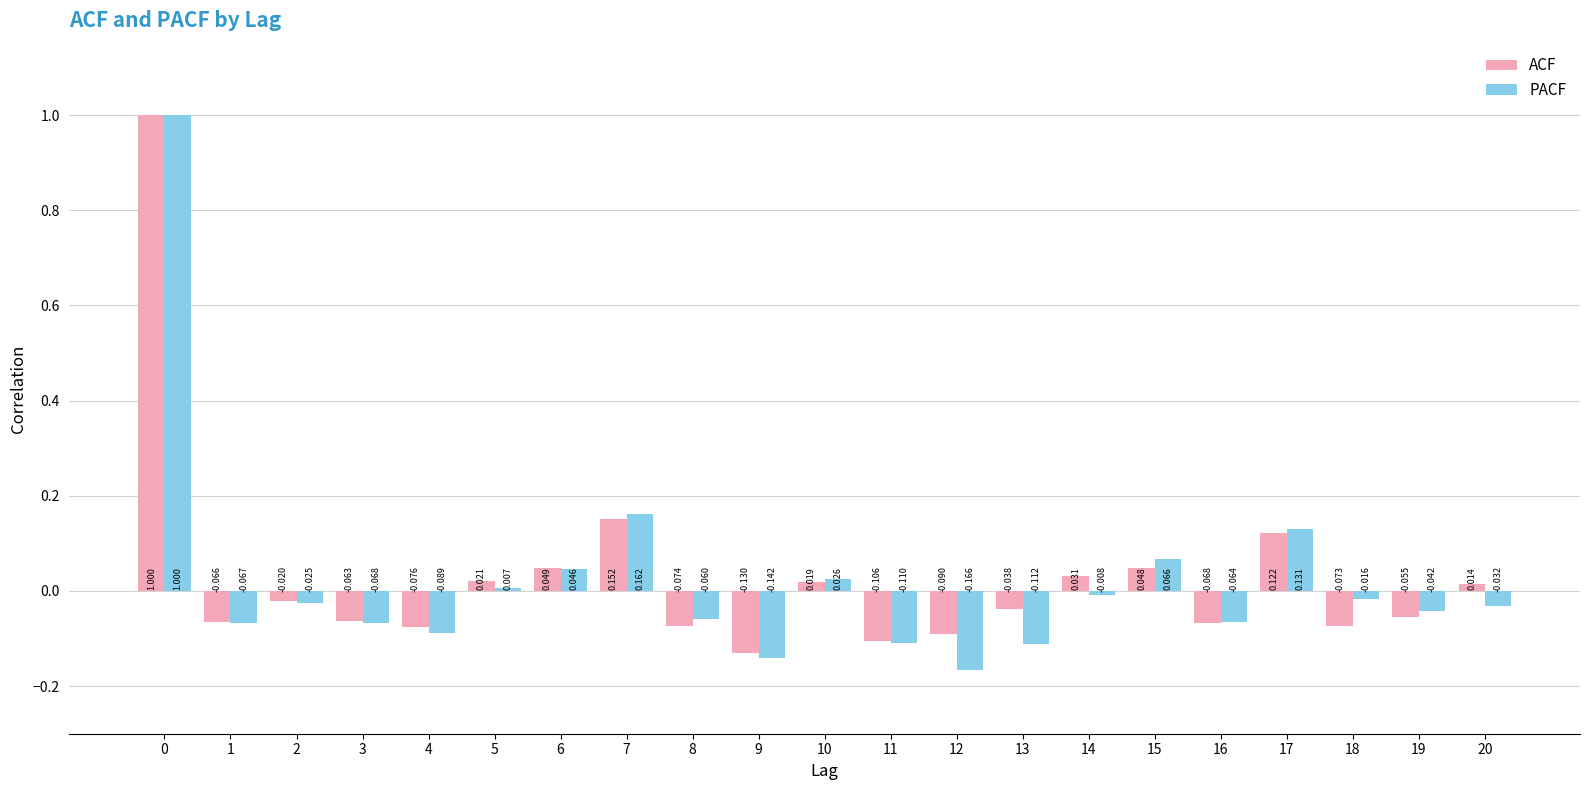

How many distinct data groups are displayed?

2